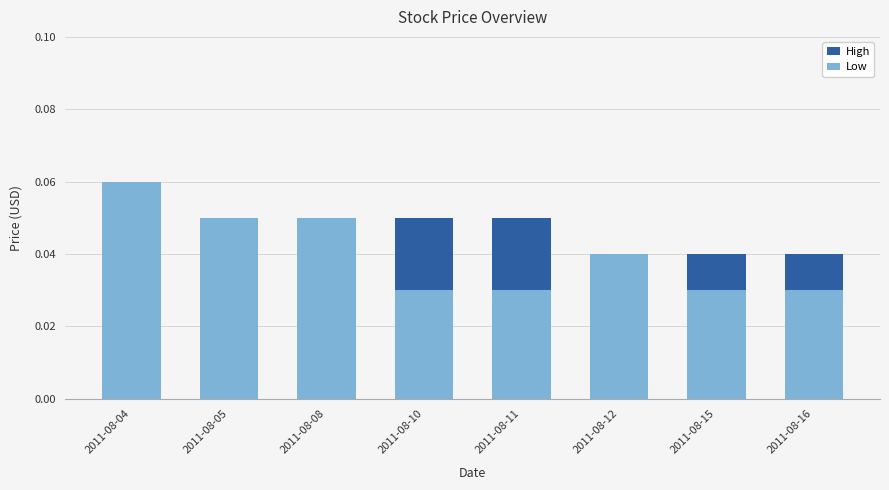

How many bars are there in each group?

2